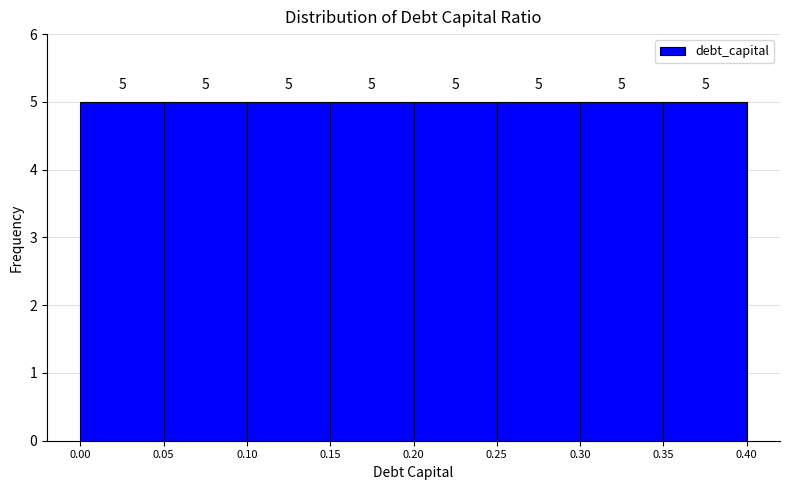

What is the height of the bar covering 0.00 to 0.05 on the x-axis?

5